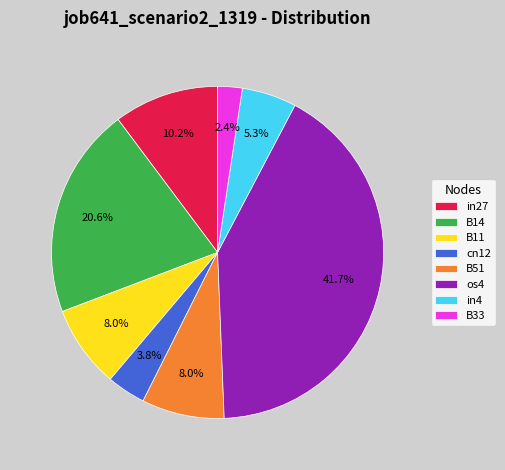

Is B33 the majority of the pie?

No